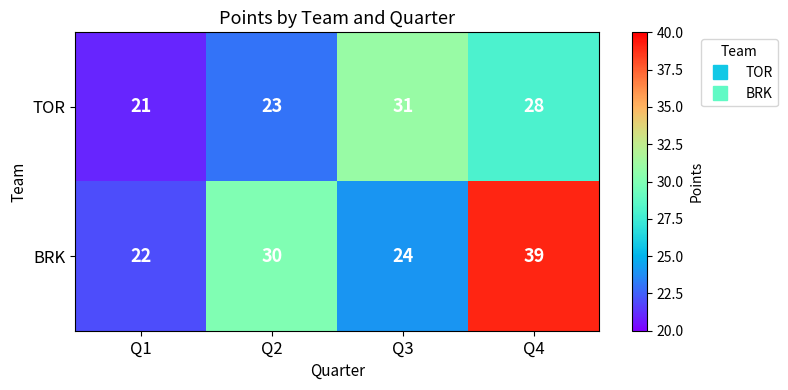

Where is BRK nearest to the value 30?

Q2